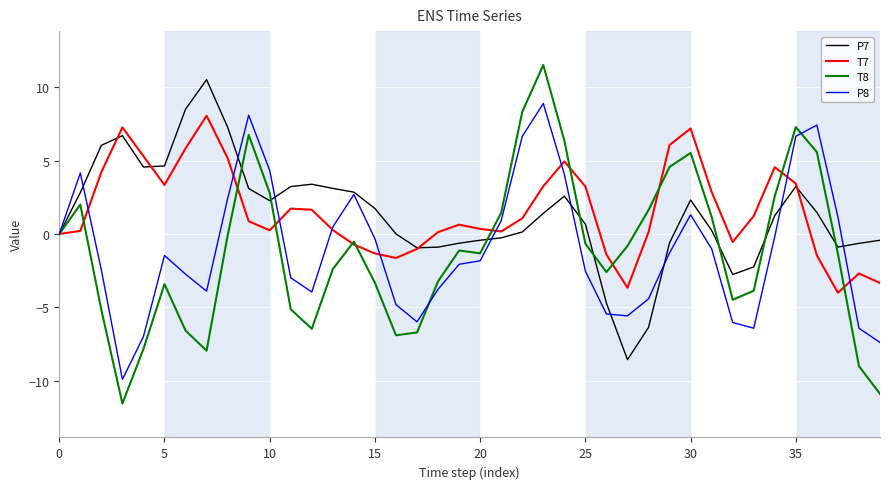

What is the maximum value shown in the chart?

11.5